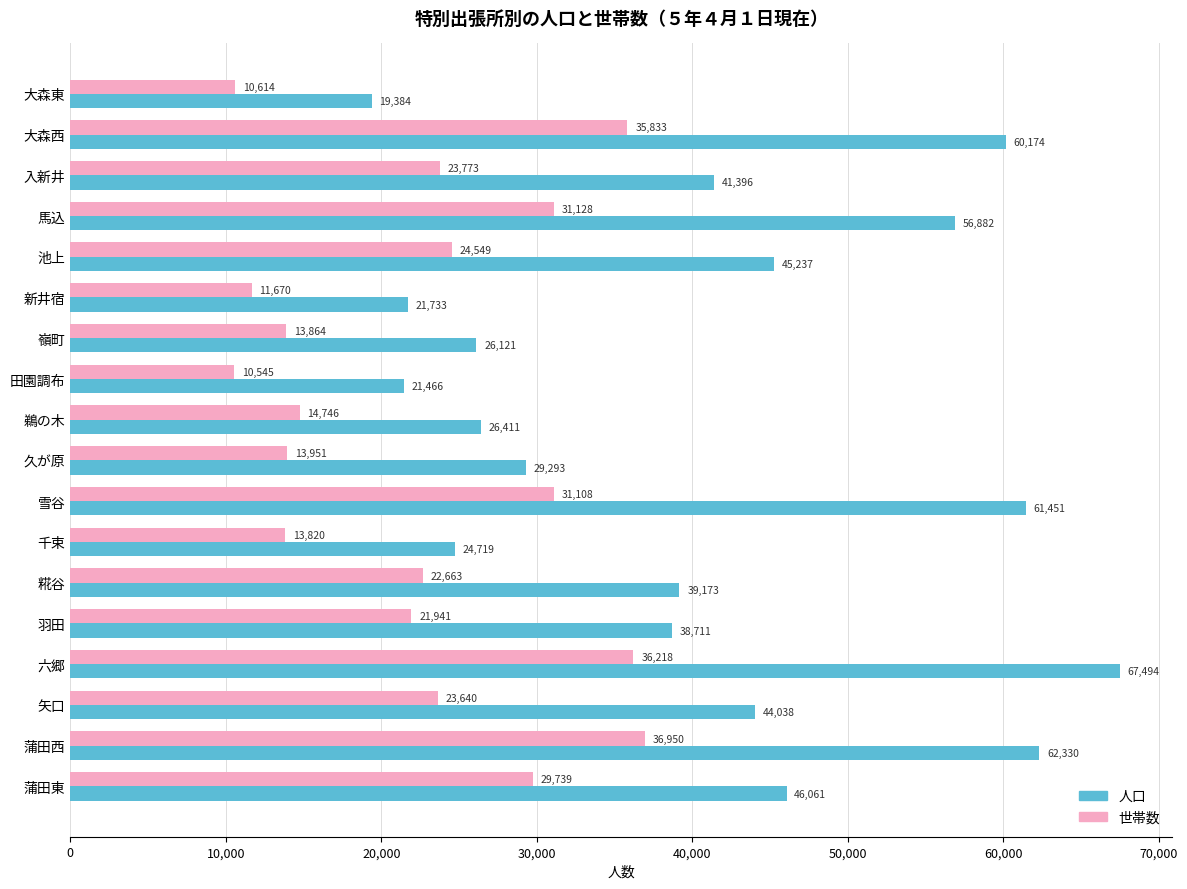

What is the difference between the second highest and second lowest values in the 人口 series?

40864